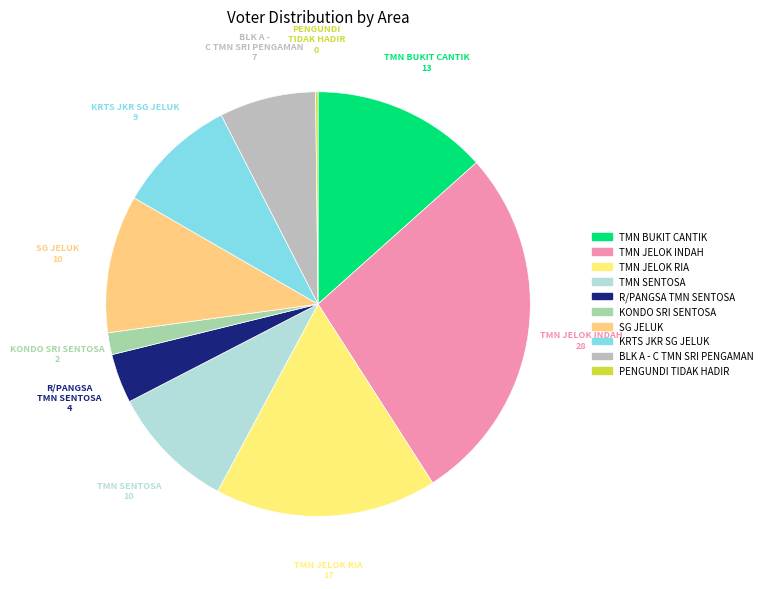

Which category has the biggest portion of the pie?

TMN JELOK INDAH